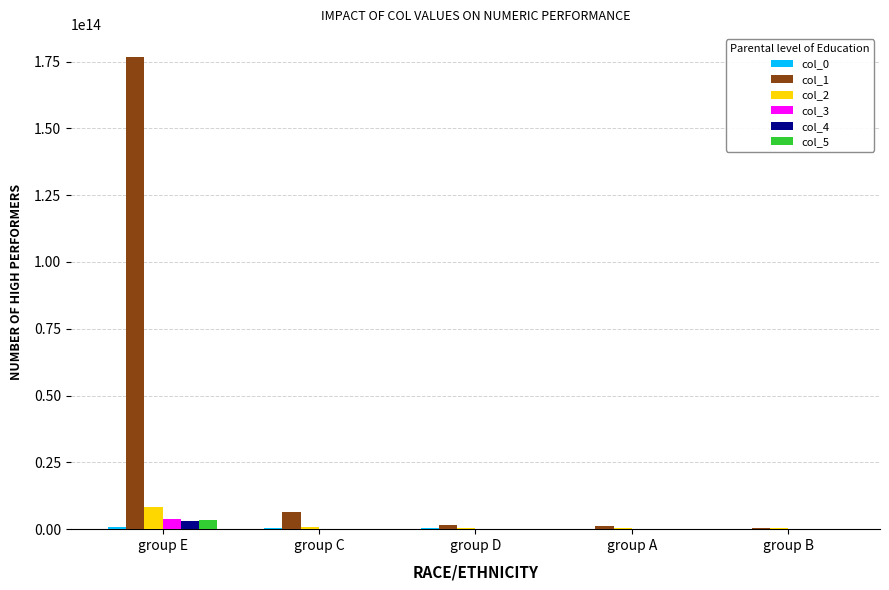

Which series has the largest total across all categories?

col_1